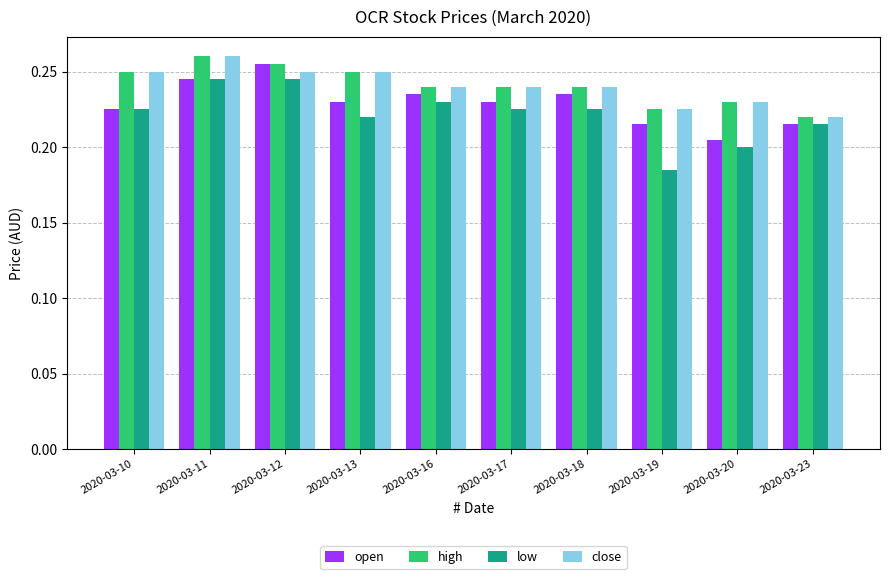

Between 2020-03-18 and 2020-03-20, which series saw the biggest shift?

open